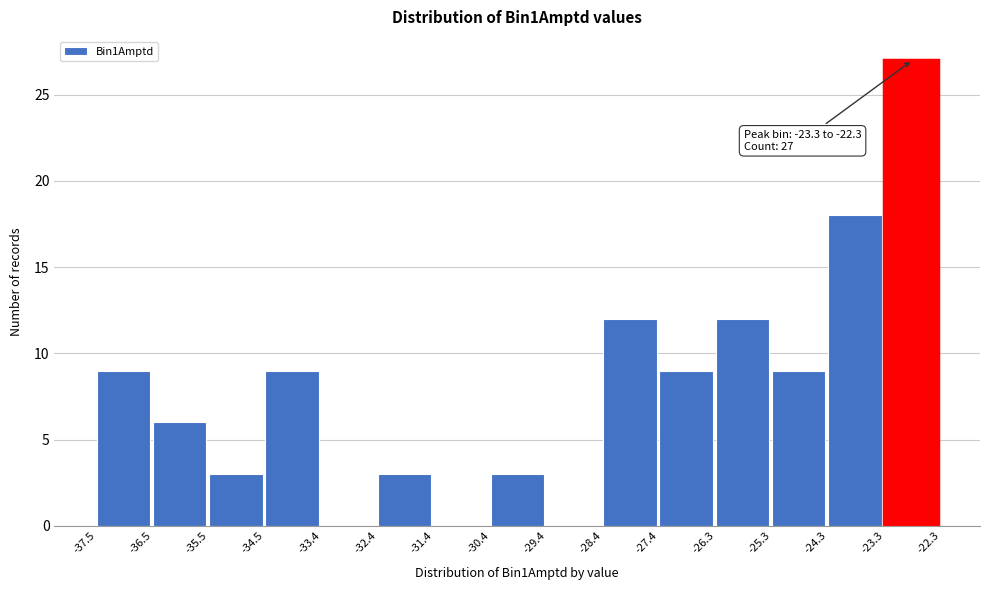

Which range on the x-axis has the tallest bar?

-23.3 to -22.3